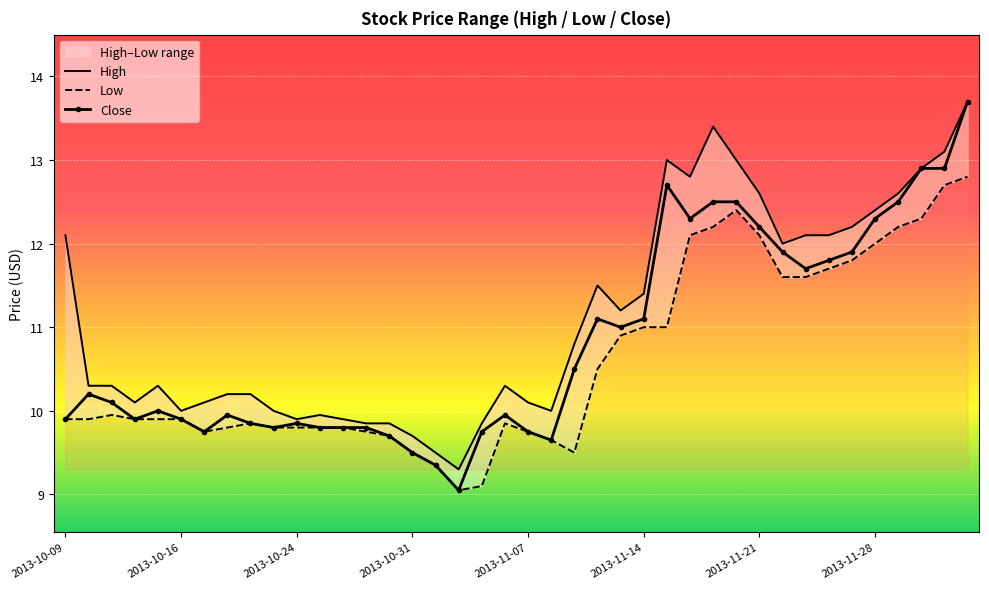

True or false: Low and Close intersect in this chart.

False